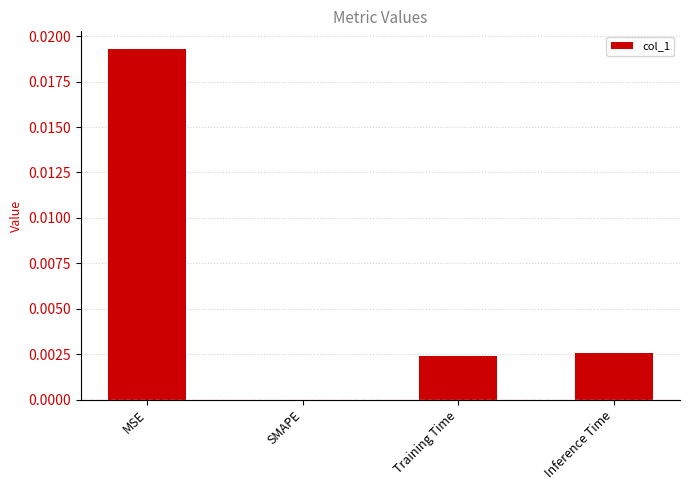

How many values are between 0 and 1?

4